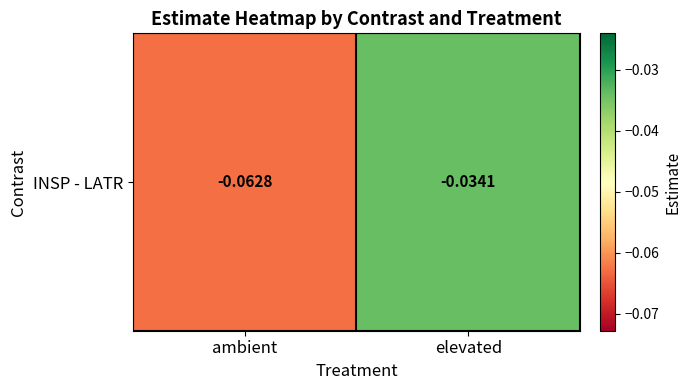

True or false: the data shows -0.1 at elevated.

False